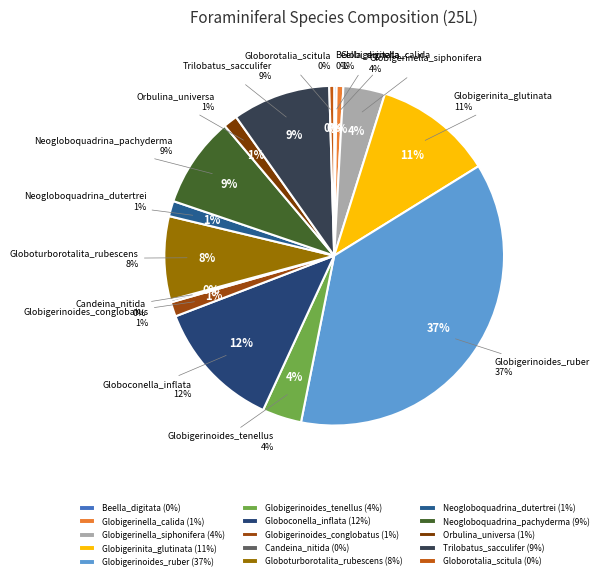

Count the number of slices in the pie.

15